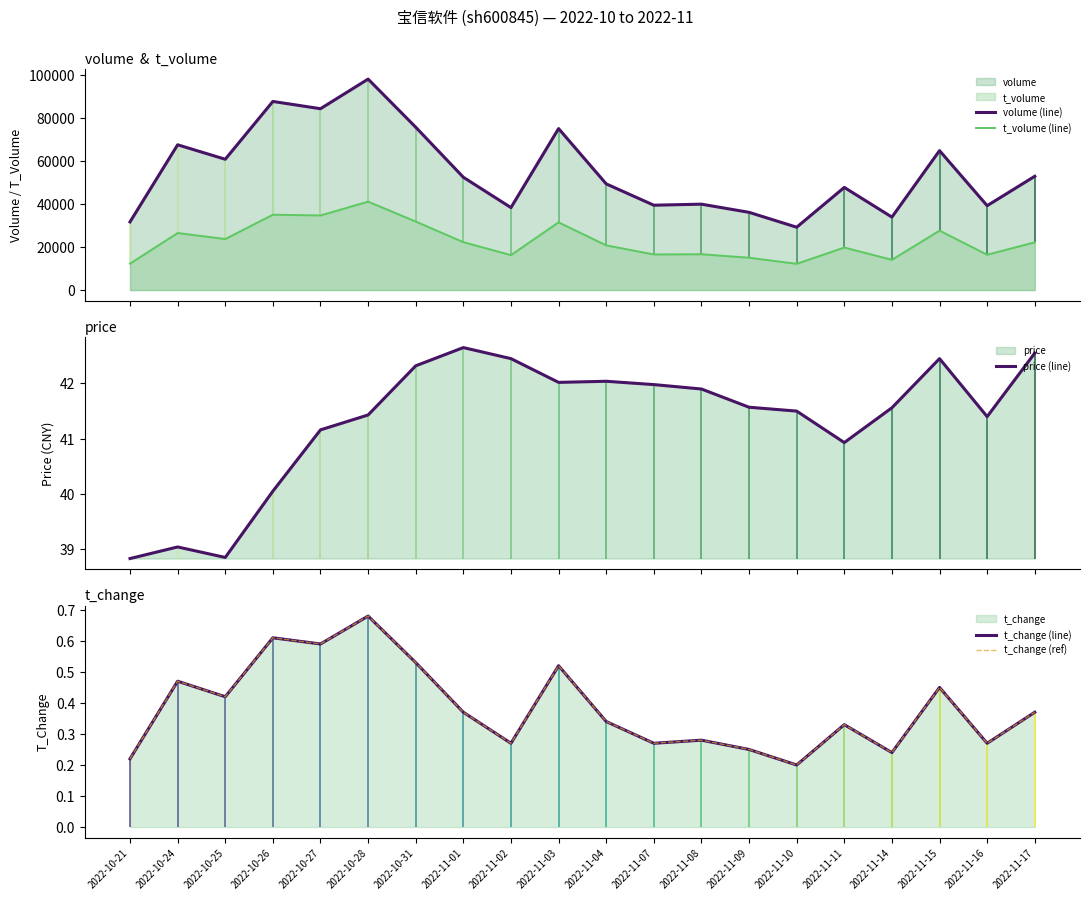

Between 2022-11-02 and 2022-10-26, which is larger?

2022-10-26